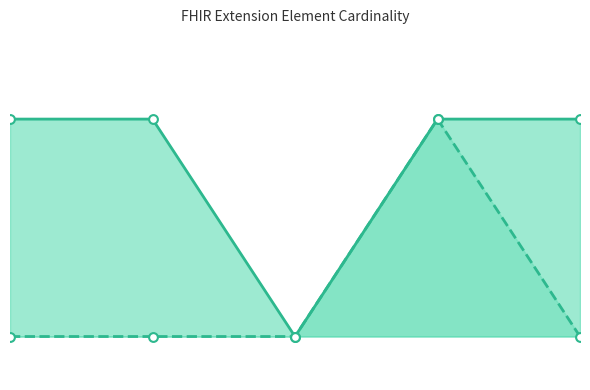

Is the value of Min markers at 1 greater than the value of Max line at 3?

No